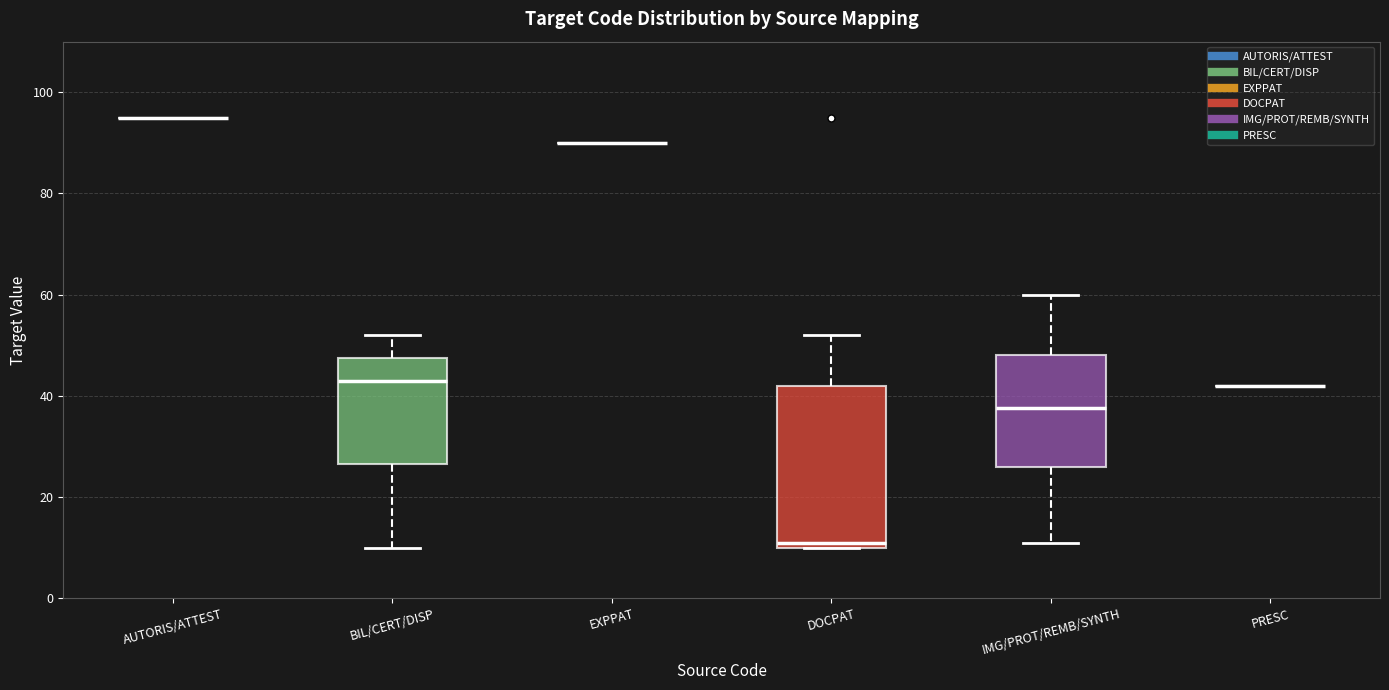

Reading left to right, read every box against the y-axis: the position of its median line, the range the box covers, and the ends of its whiskers. The values are not printed on the chart, so give them approximately, as read against the axis.

AUTORIS/ATTEST: box collapsed to a line at 96, whiskers 96 to 96
BIL/CERT/DISP: median 44, box 26 to 48, whiskers 10 to 52
EXPPAT: box collapsed to a line at 90, whiskers 90 to 90
DOCPAT: median 12, box 10 to 42, whiskers 10 to 52
IMG/PROT/REMB/SYNTH: median 38, box 26 to 48, whiskers 12 to 60
PRESC: box collapsed to a line at 42, whiskers 42 to 42